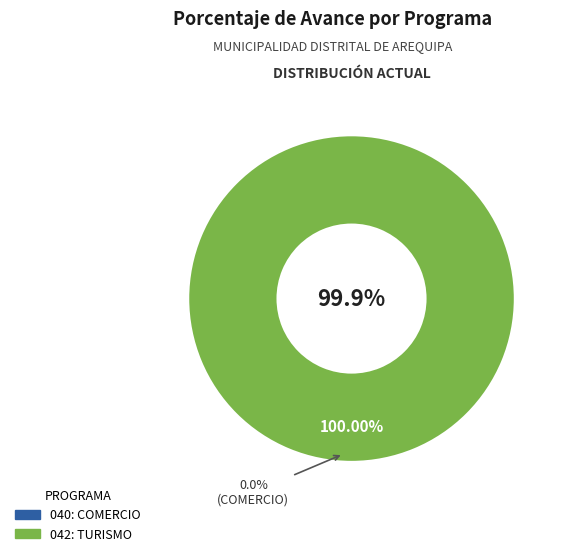

Is the sum of 042: TURISMO and 040: COMERCIO greater than half?

Yes